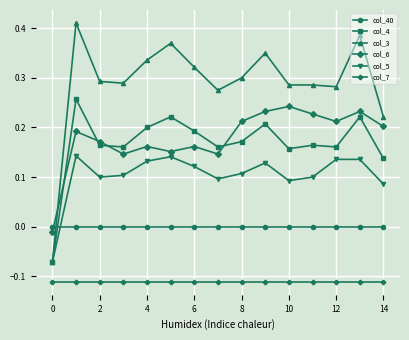

How many categories are shown in the chart?

15